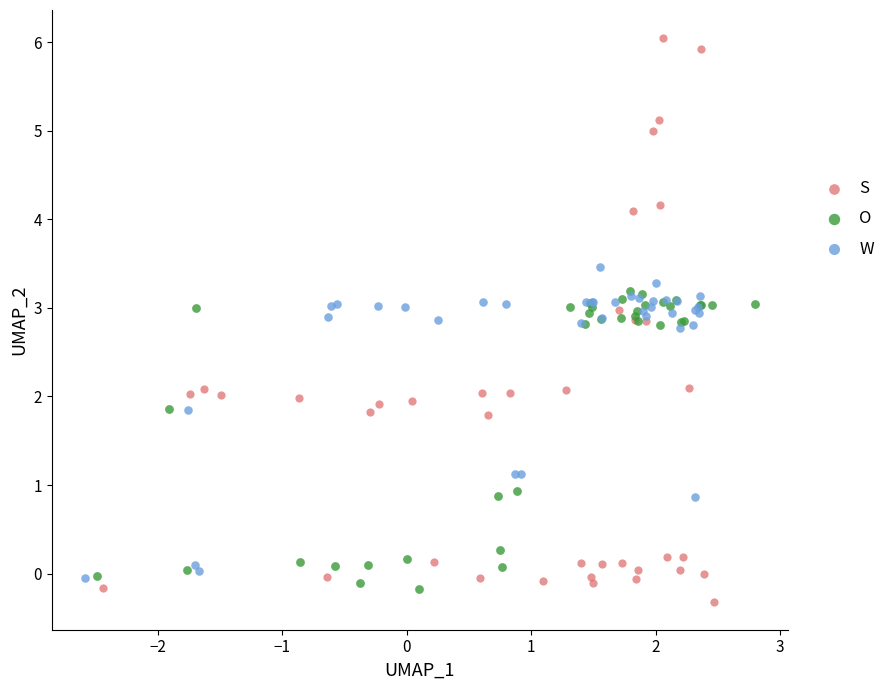

Which series has the widest spread of Y values?

S